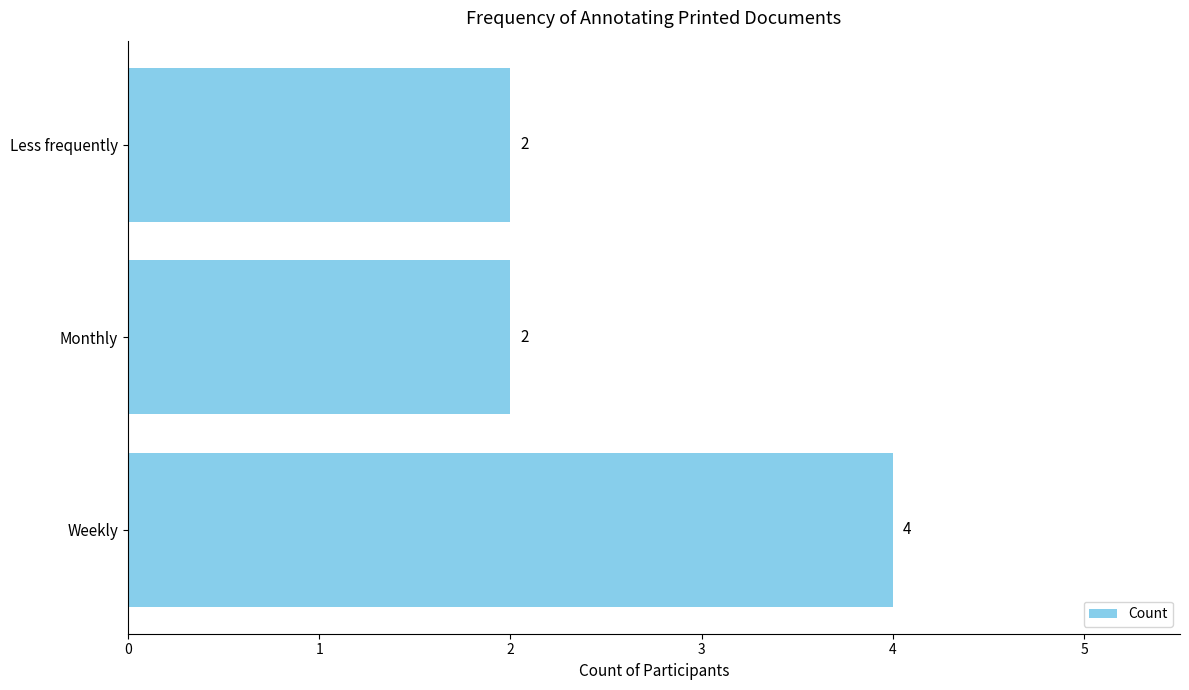

What is the average value?

3